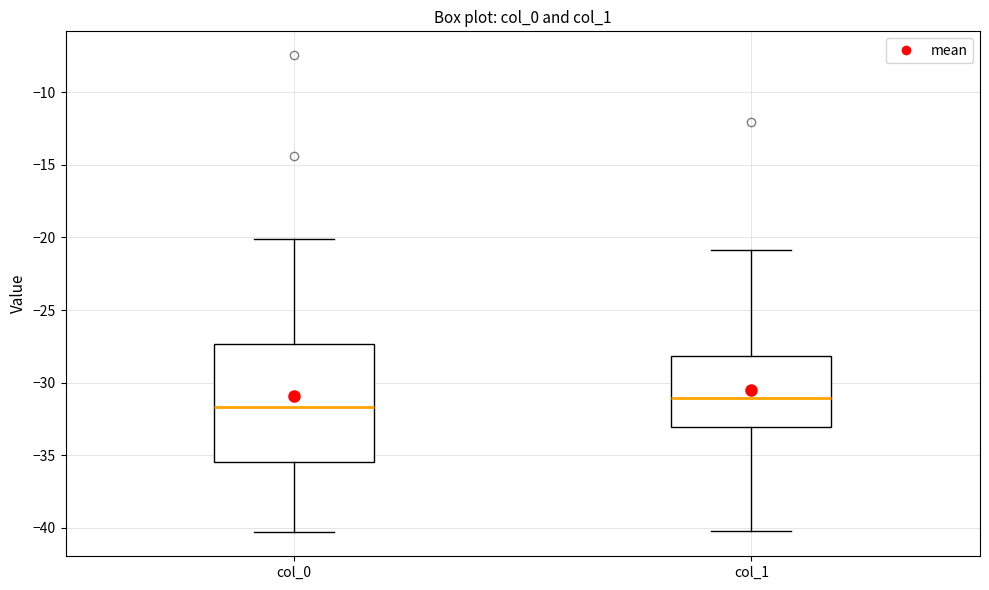

Reading left to right, transcribe this box plot: for each box, give where its median line is, the range the box spans, and where its two whiskers end, as read against the y-axis. The values are not printed on the chart, so give them approximately, as read against the axis.

col_0: median -31.5, box -35.5 to -27.5, whiskers -40.5 to -20.0
col_1: median -31.0, box -33.0 to -28.0, whiskers -40.0 to -21.0